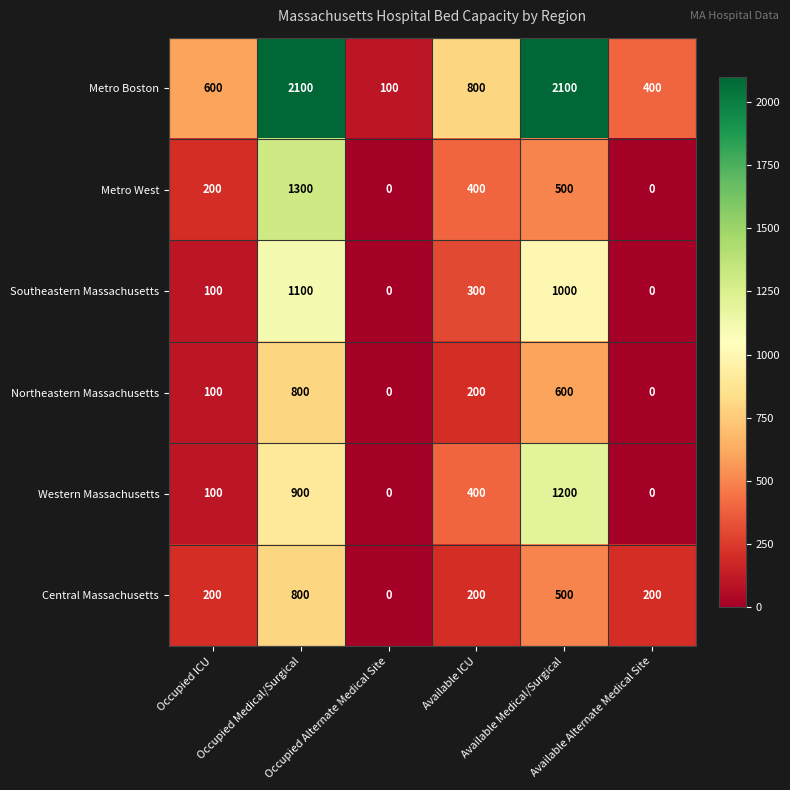

What is the greatest value displayed?

2100